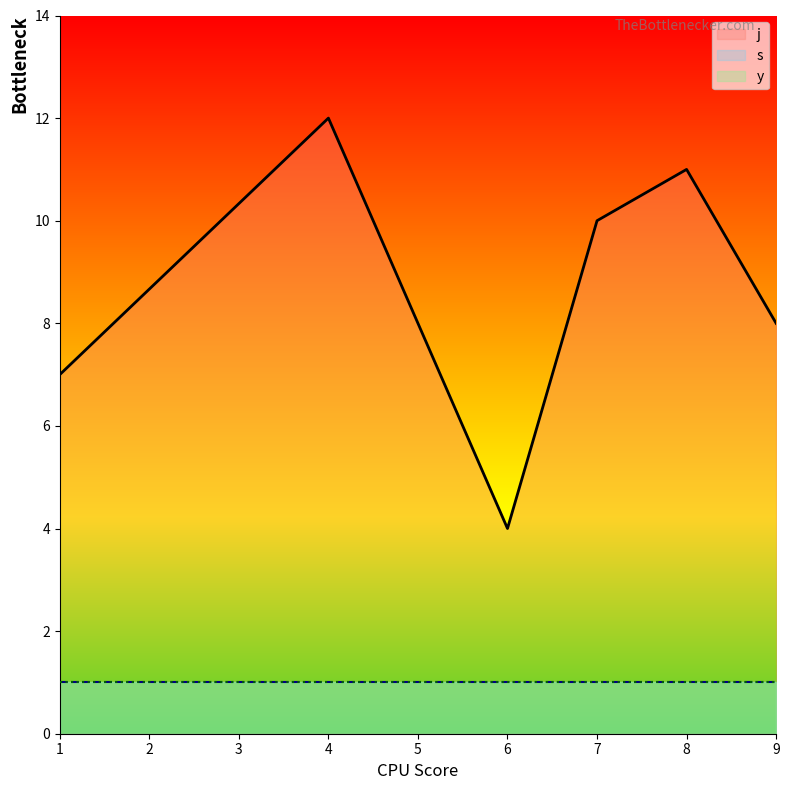

What are all the series names shown in the legend?

j, s, y